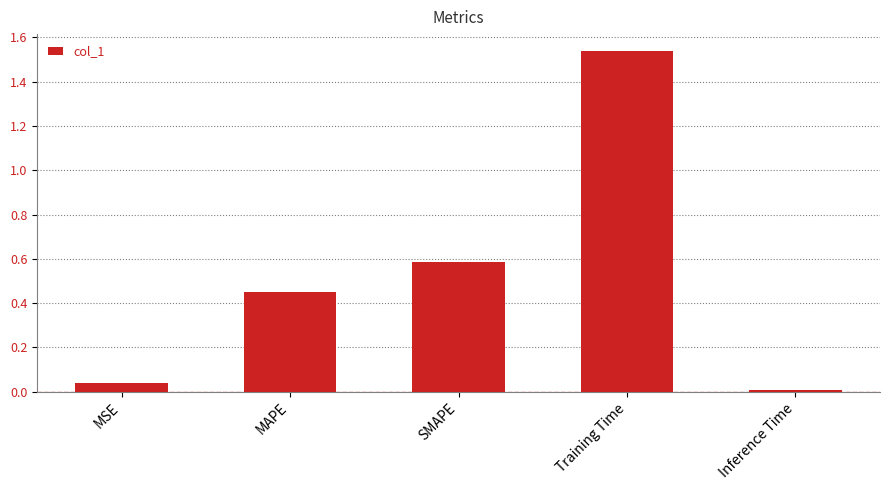

Is it true that the value at Training Time is 2.3?

False